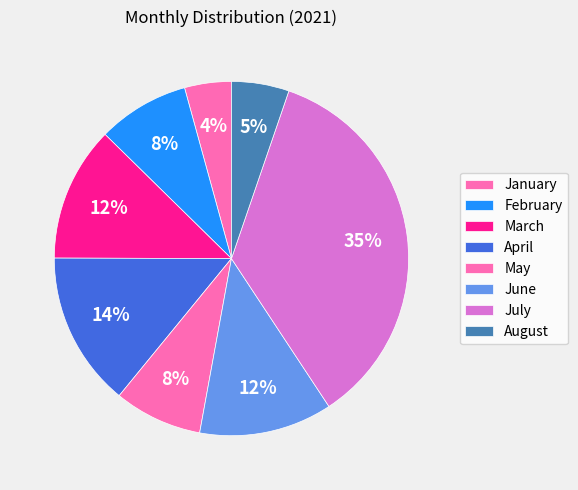

What percentage is NOT represented by March?

87.7%